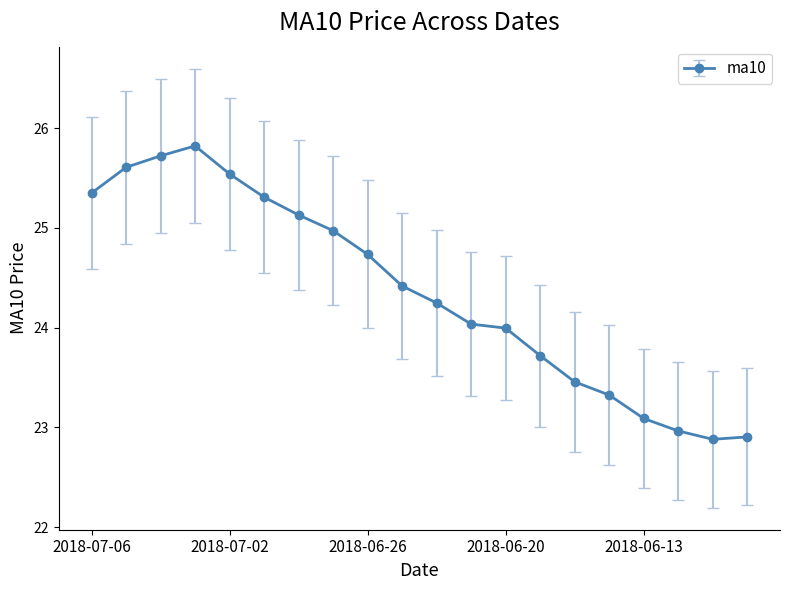

What is the value of the 17th point from the left?

23.1